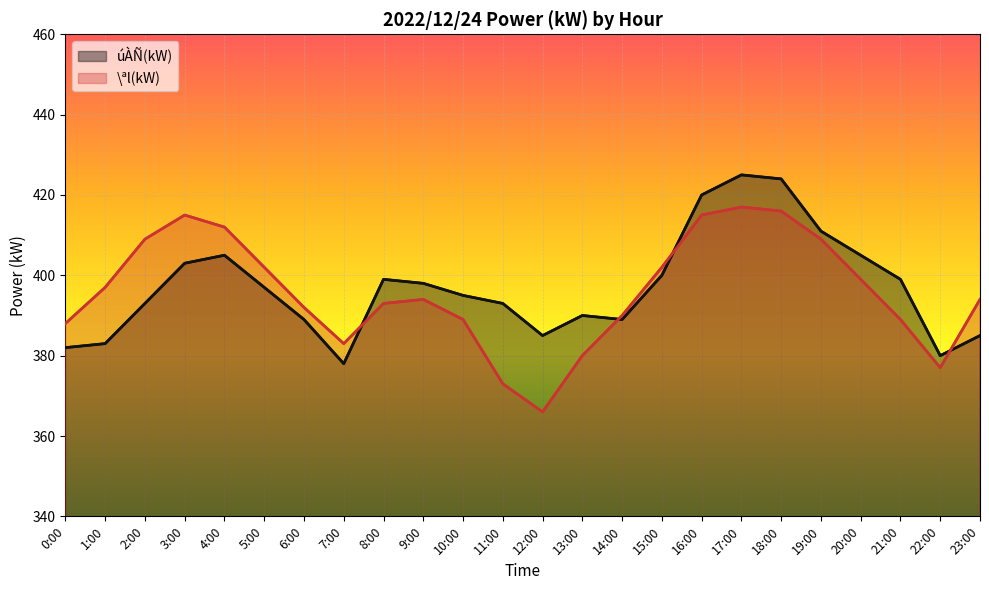

What is the label of the 19th point from the left?

18:00